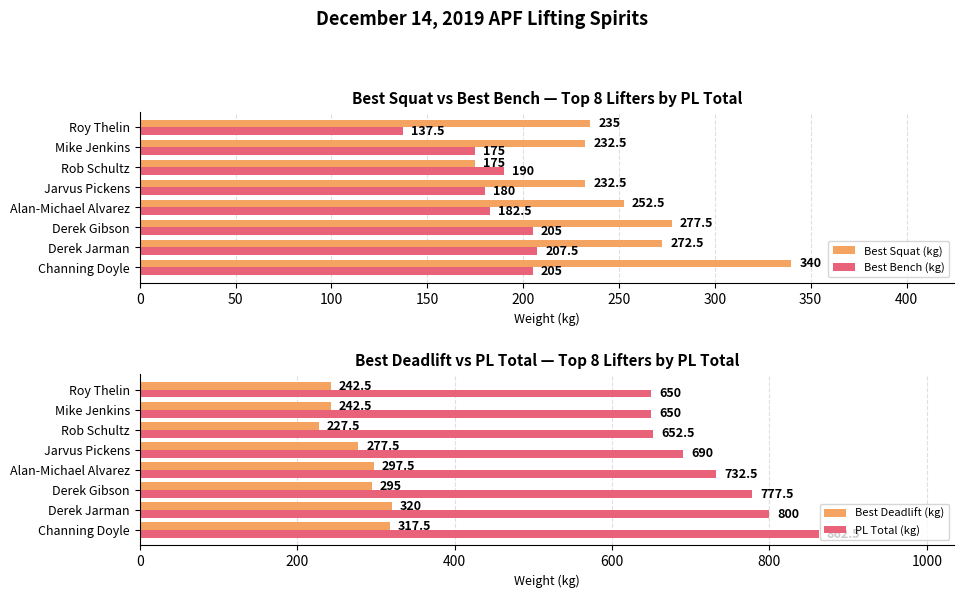

The value of Best Bench (kg) at Derek Jarman is 327.2. True or false?

False